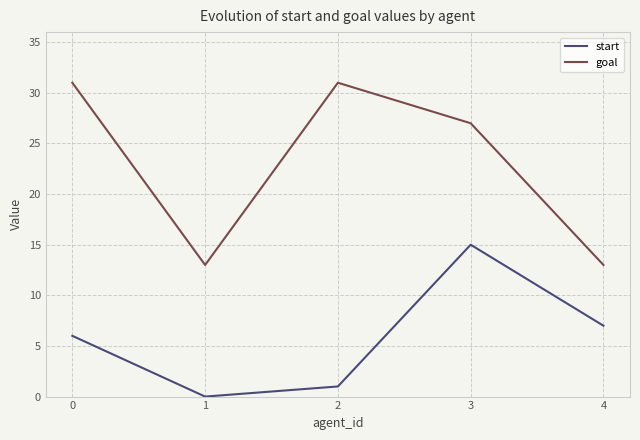

What are all the series names shown in the legend?

start, goal